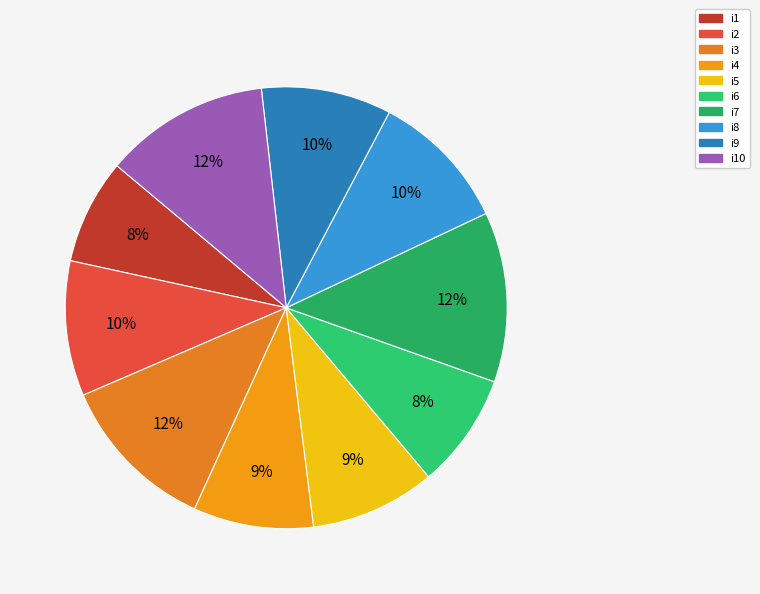

To the nearest percent, what is the average slice percentage?

10%